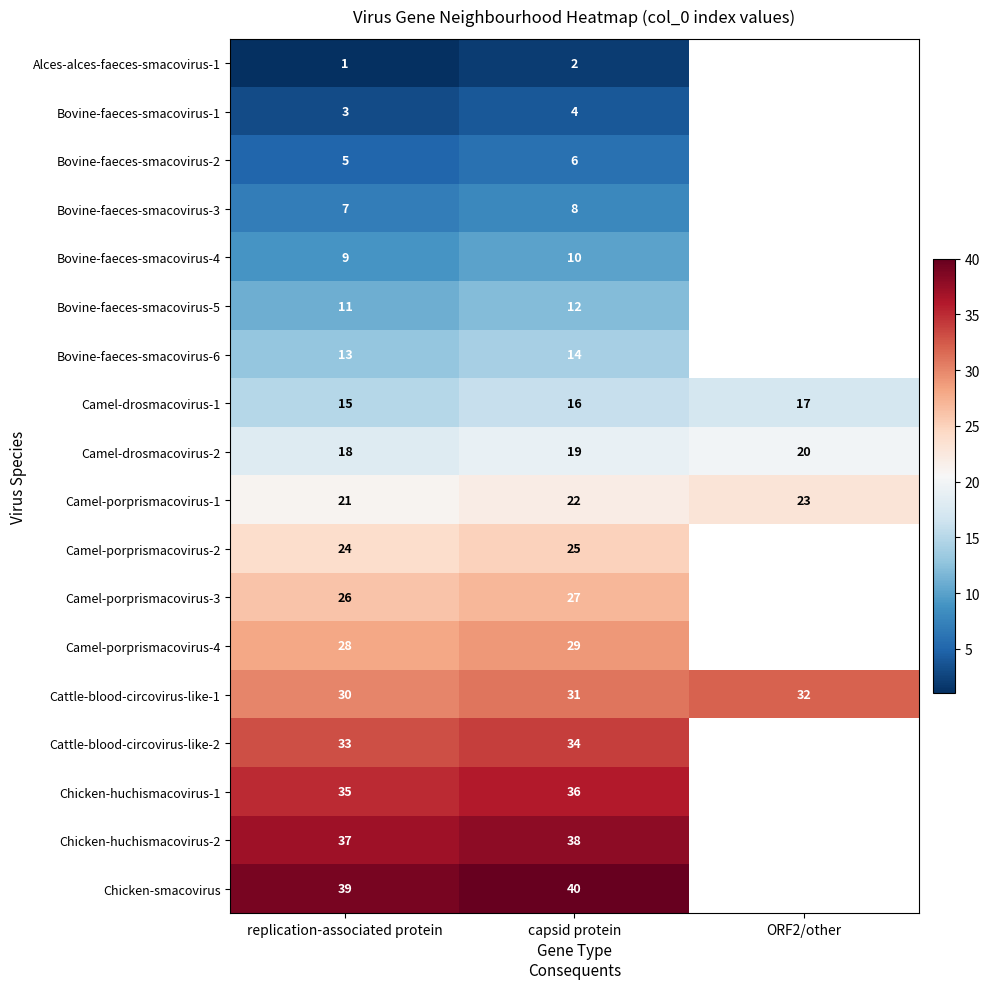

What is the spread (max minus min) of values at replication-associated protein?

38